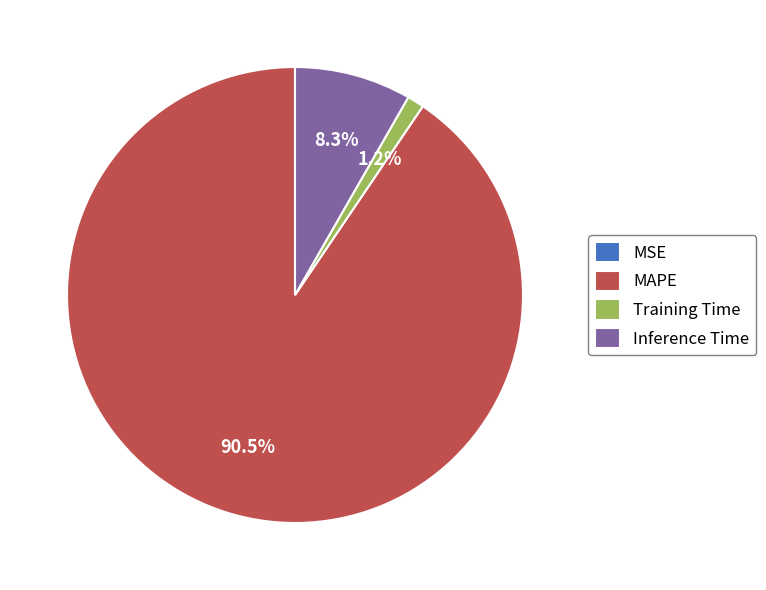

What percentage is NOT represented by Training Time?

98.8%